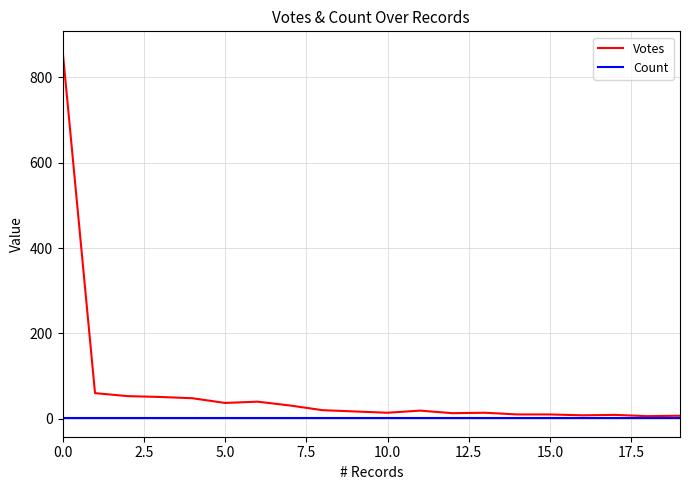

Which series has the largest total across all categories?

Votes